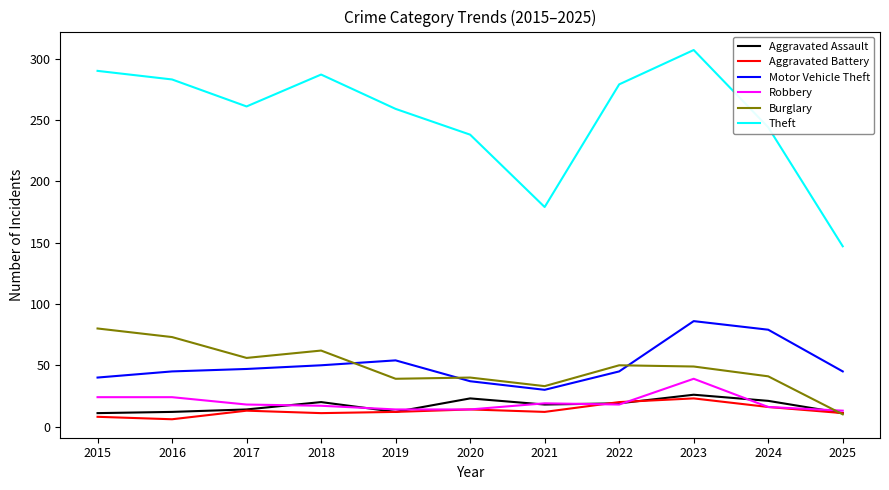

At which category does Burglary reach its first local peak?

2018